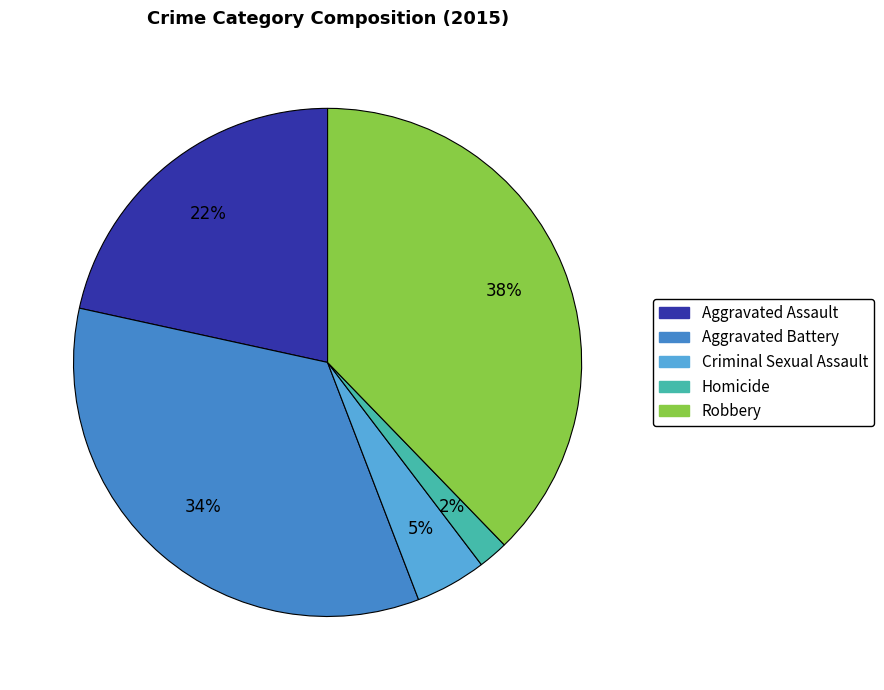

Combined, do Aggravated Battery and Robbery account for over 50%?

Yes